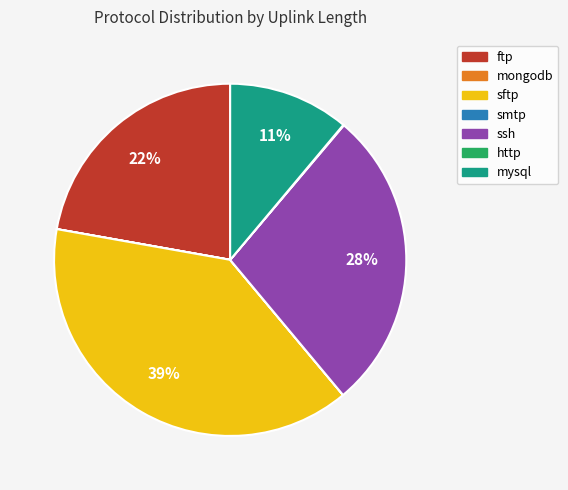

Combined, do mysql and ssh account for over 50%?

No